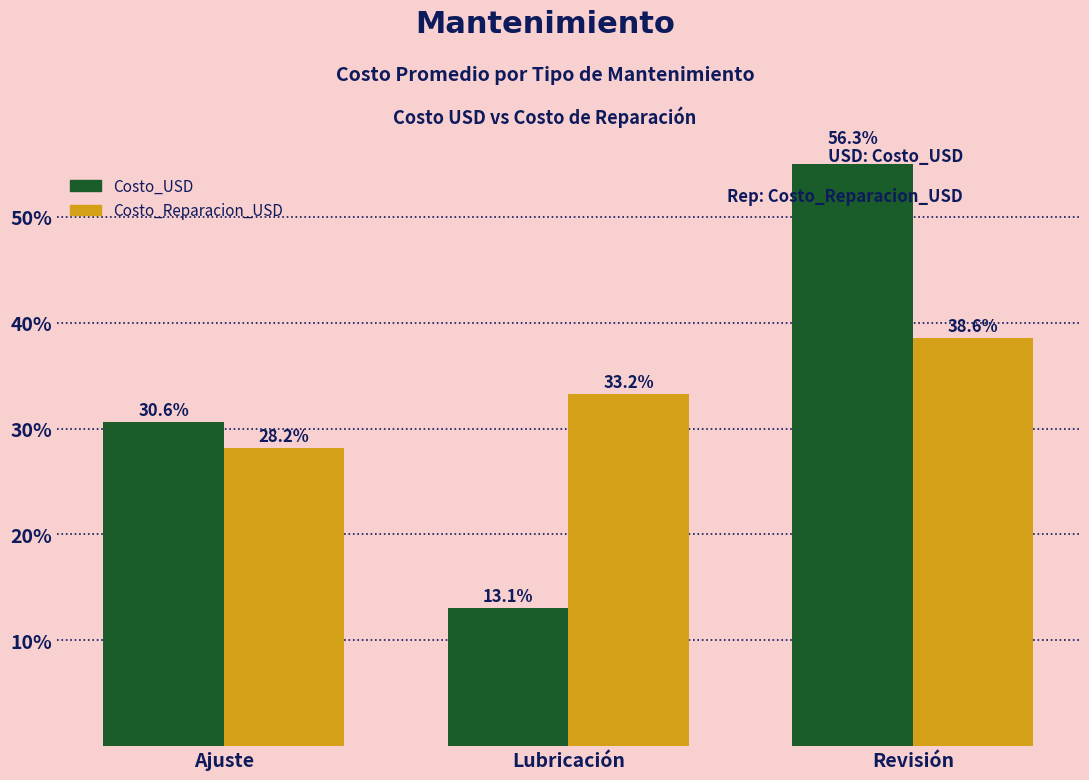

What is the total value across all series at Lubricación?

46.3